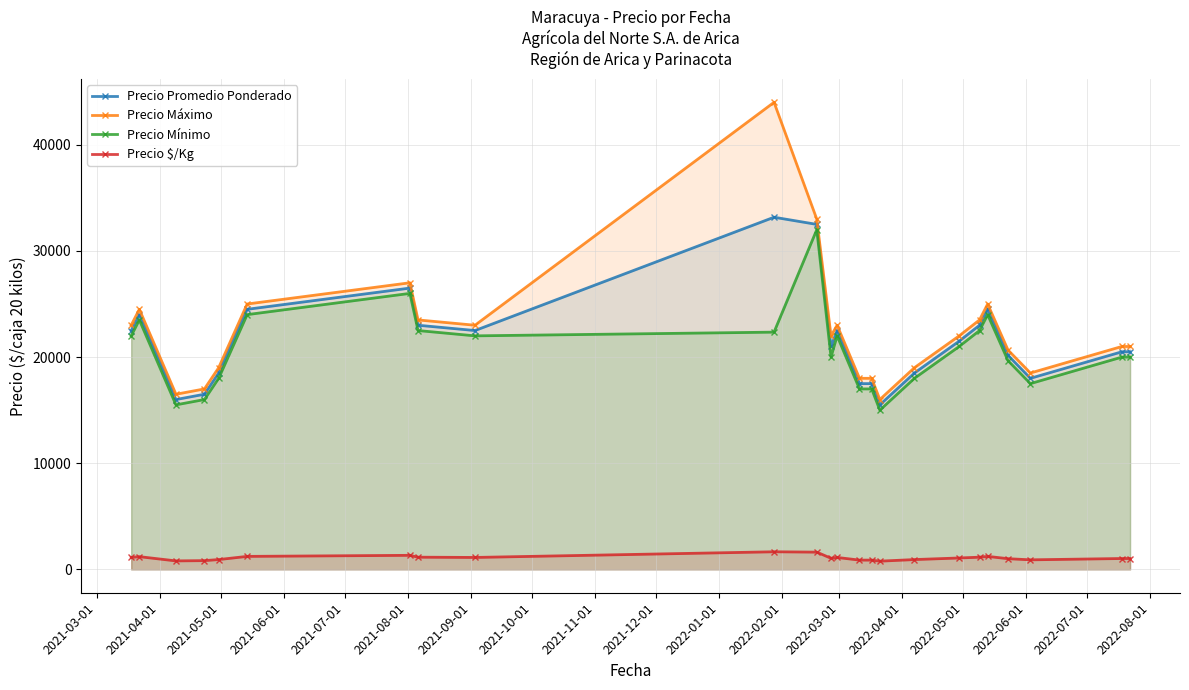

Reading left to right, transcribe all the data shown in this chart.

Precio Promedio Ponderado: 22500.0	24000.0	16000.0	16500.0	18500.0	24500.0	26500.0	23000.0	22500.0	33175.0	32500.0	21000.0	22500.0	17500.0	17500.0	15500.0	18500.0	21500.0	23000.0	24500.0	20166.7	18000.0	20500.0	20500.0
Precio Máximo: 23000.0	24500.0	16500.0	17000.0	19000.0	25000.0	27000.0	23500.0	23000.0	44000.0	33000.0	22000.0	23000.0	18000.0	18000.0	16000.0	19000.0	22000.0	23500.0	25000.0	20666.7	18500.0	21000.0	21000.0
Precio Mínimo: 22000.0	23500.0	15500.0	16000.0	18000.0	24000.0	26000.0	22500.0	22000.0	22350.0	32000.0	20000.0	22000.0	17000.0	17000.0	15000.0	18000.0	21000.0	22500.0	24000.0	19666.7	17500.0	20000.0	20000.0
Precio $/Kg: 1125.0	1200.0	800.0	825.0	925.0	1225.0	1325.0	1150.0	1125.0	1659.0	1625.0	1050.0	1125.0	875.0	875.0	775.0	925.0	1075.0	1150.0	1225.0	1008.3	900.0	1025.0	1025.0